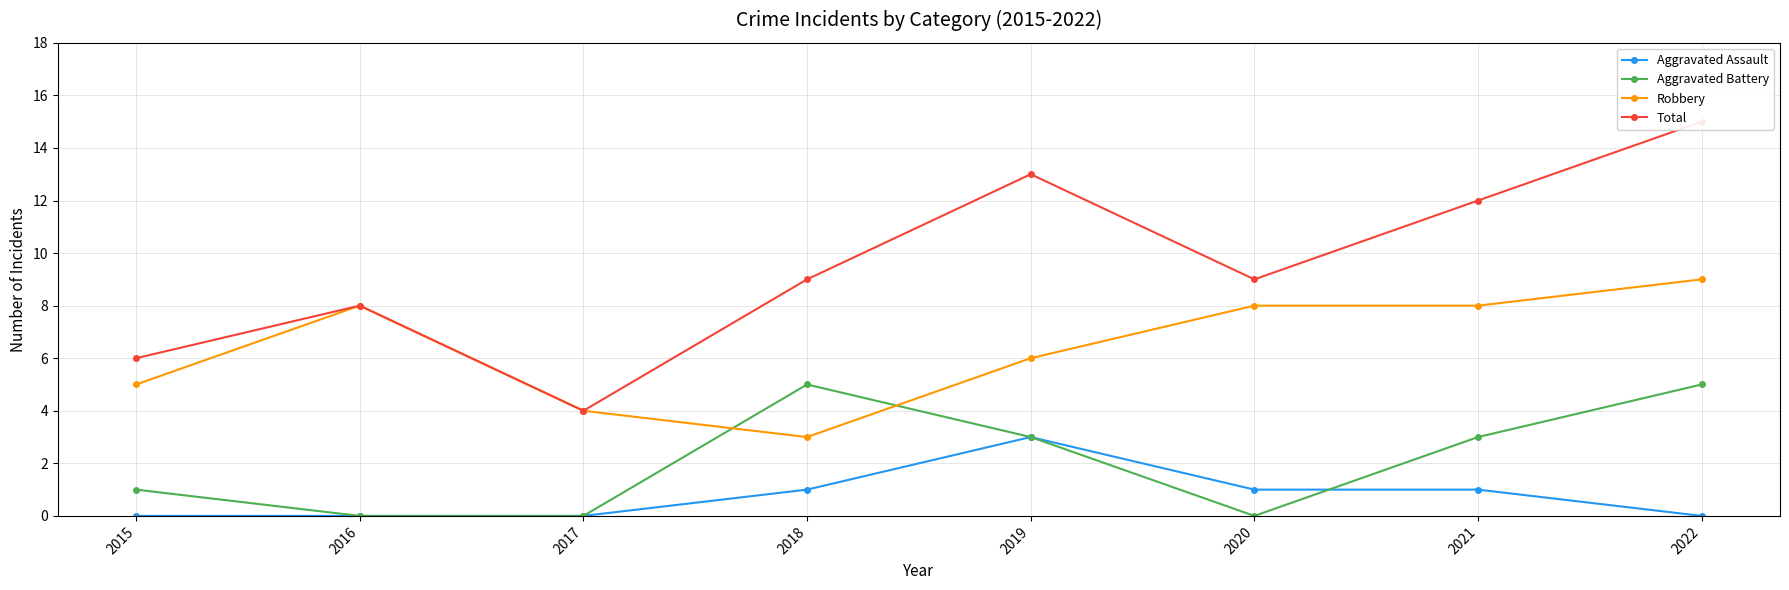

Reading left to right, transcribe all the data shown in this chart.

Aggravated Assault: 2015=0	2016=0	2017=0	2018=1	2019=3	2020=1	2021=1	2022=0
Aggravated Battery: 2015=1	2016=0	2017=0	2018=5	2019=3	2020=0	2021=3	2022=5
Robbery: 2015=5	2016=8	2017=4	2018=3	2019=6	2020=8	2021=8	2022=9
Total: 2015=6	2016=8	2017=4	2018=9	2019=13	2020=9	2021=12	2022=15